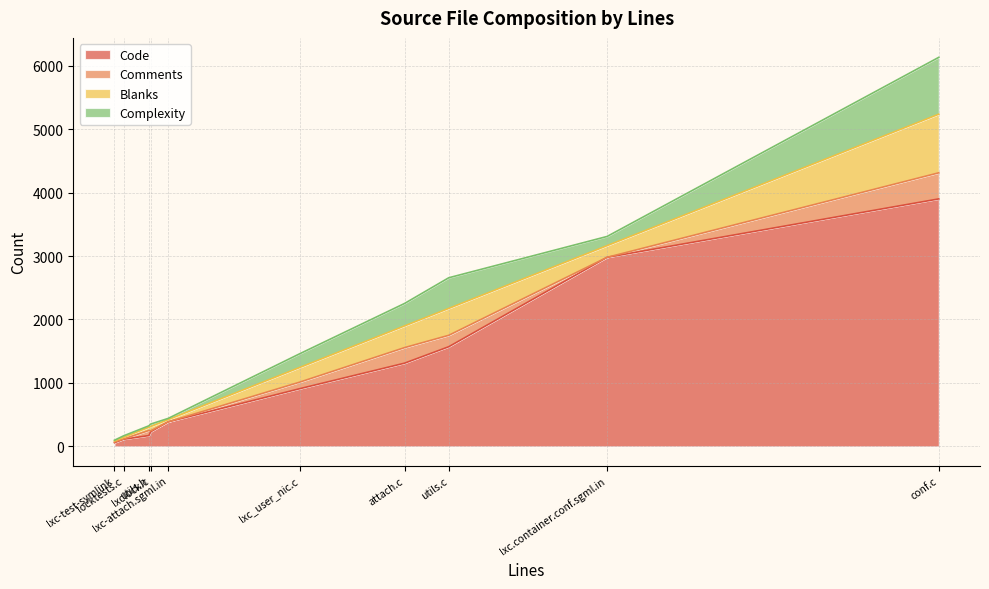

What is the difference between the maximum and minimum values in the Code series?

3842